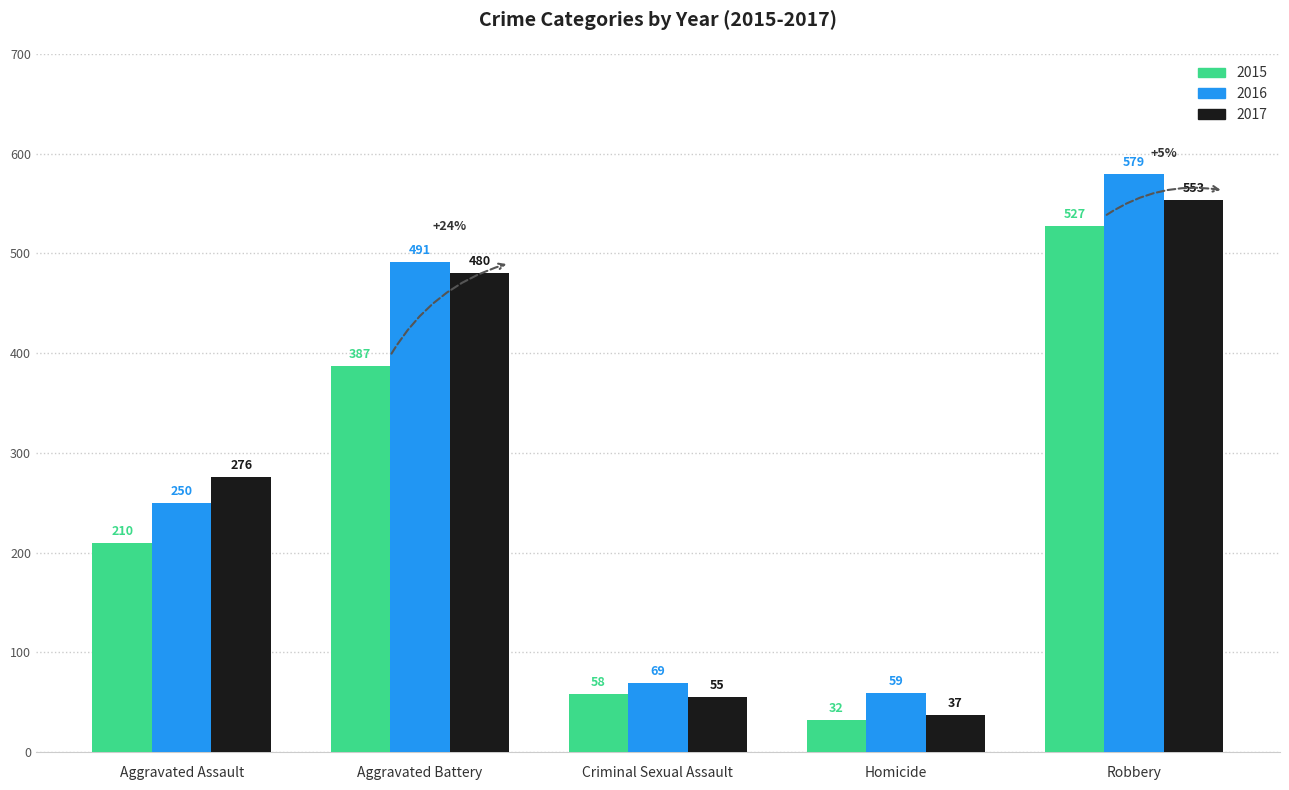

The value of 2015 at Homicide is 10. True or false?

False